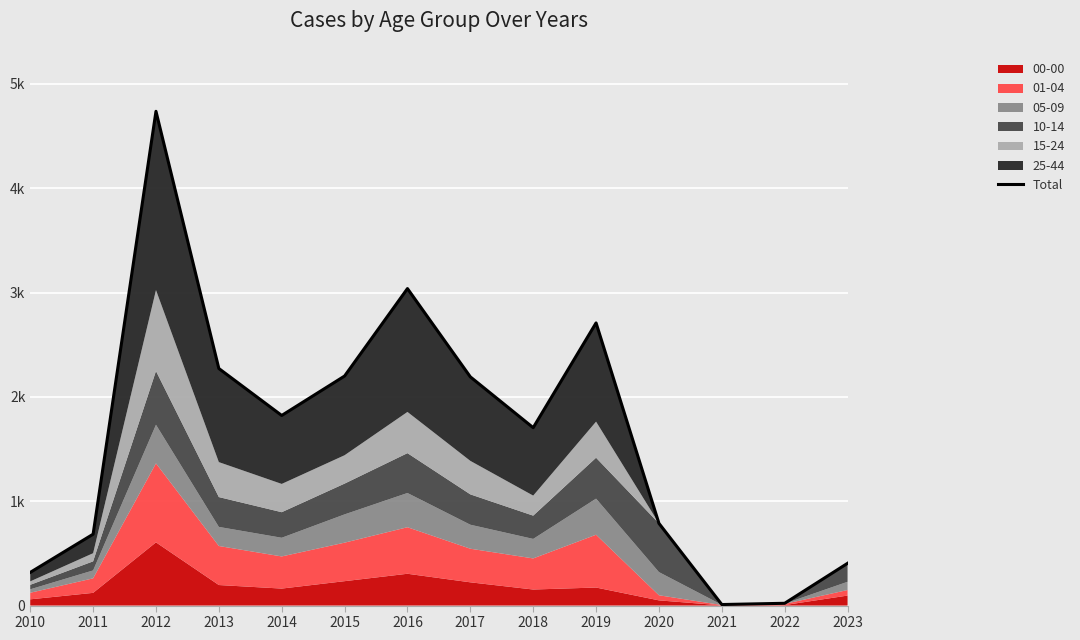

True or false: the data shows 1461 at 2017.

False